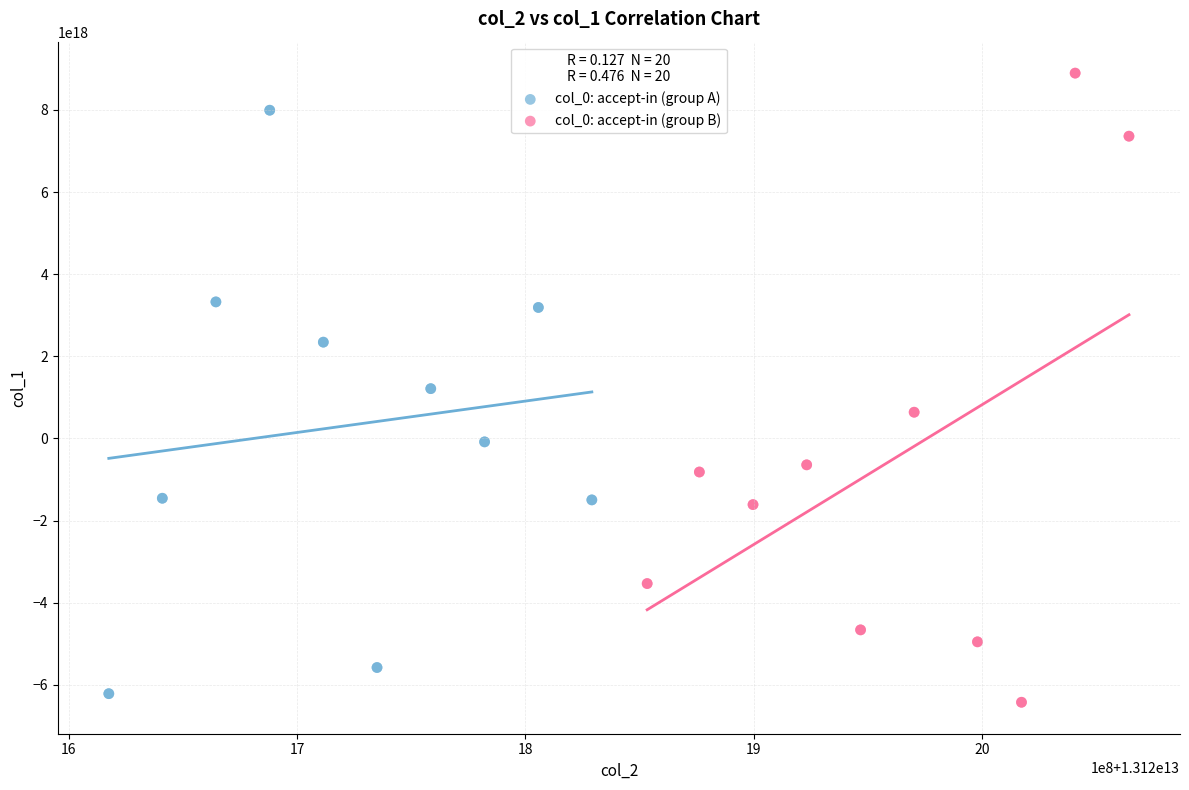

Which series contains the highest Y value?

col_0: accept-in (group B)